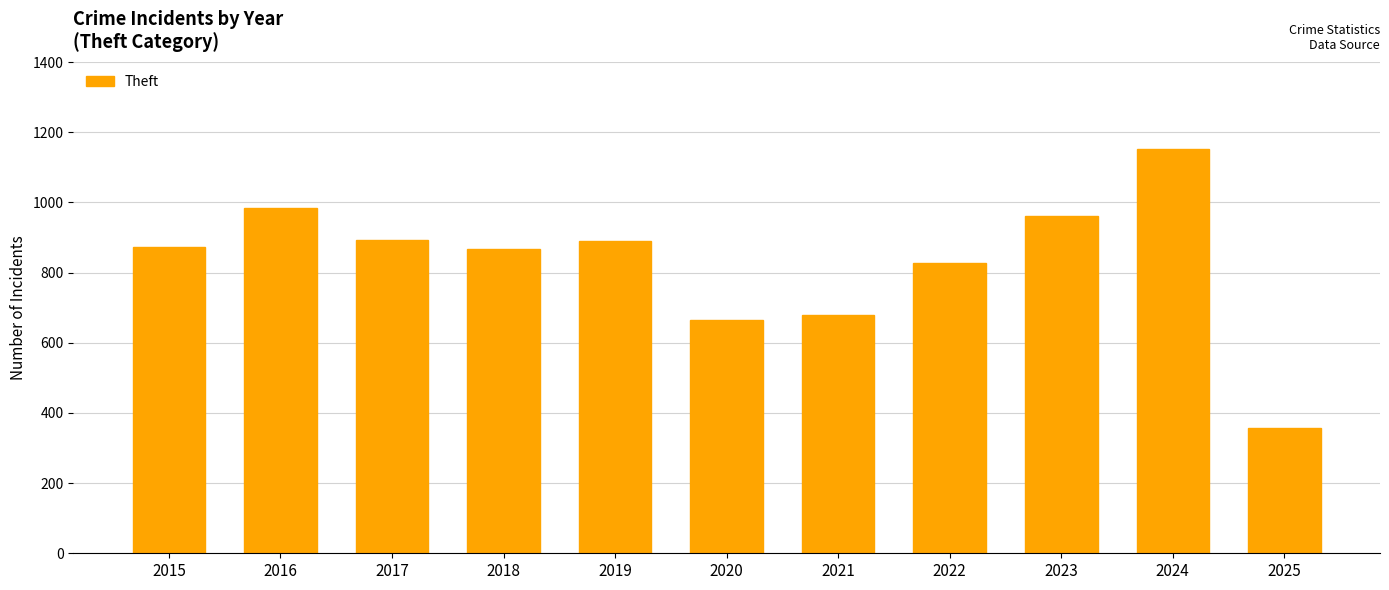

What is the change in value from 2019 to 2024?

+261